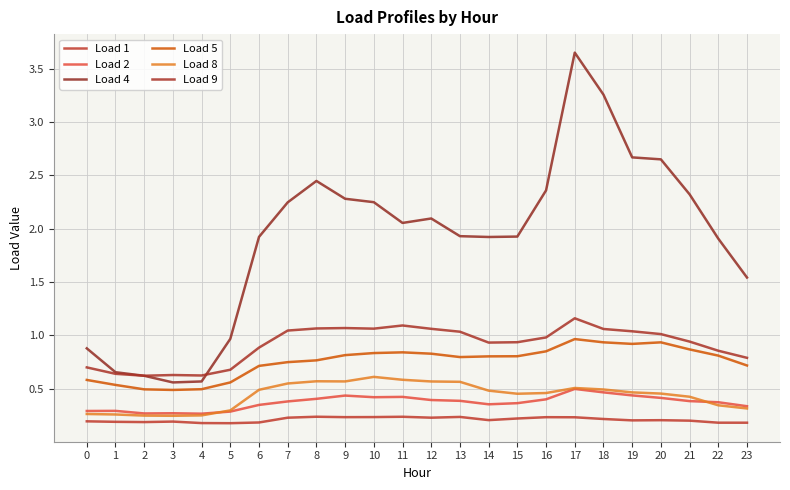

Does the chart have visible grid lines?

Yes